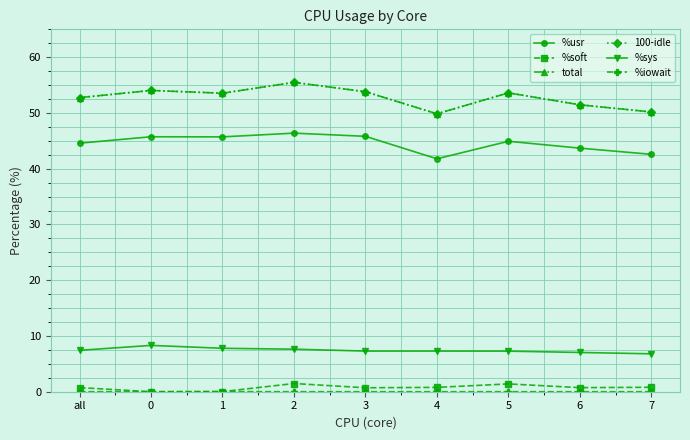

What is the label of the 4th point from the left?

2